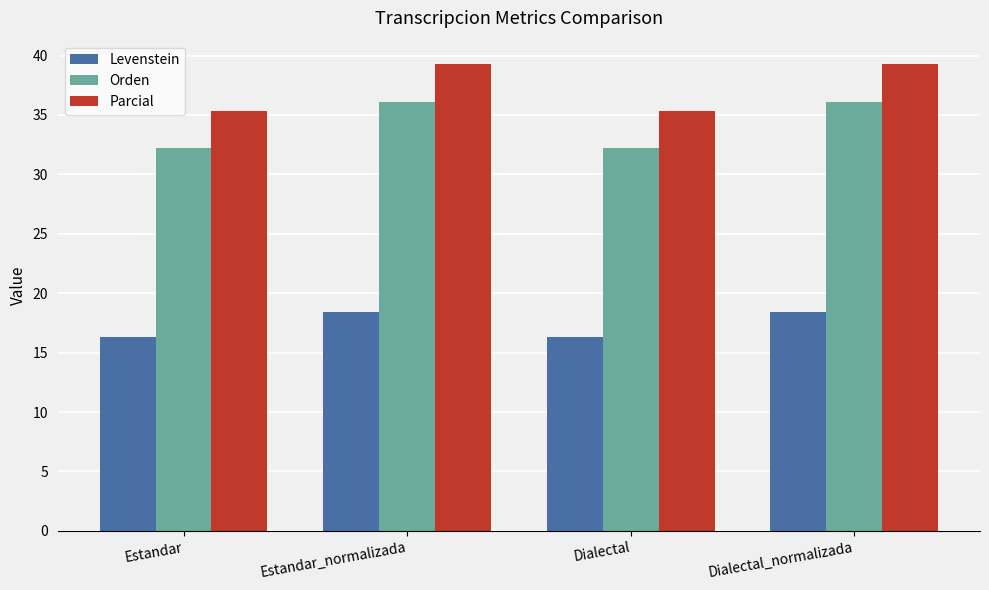

Count the number of data series in this chart.

3